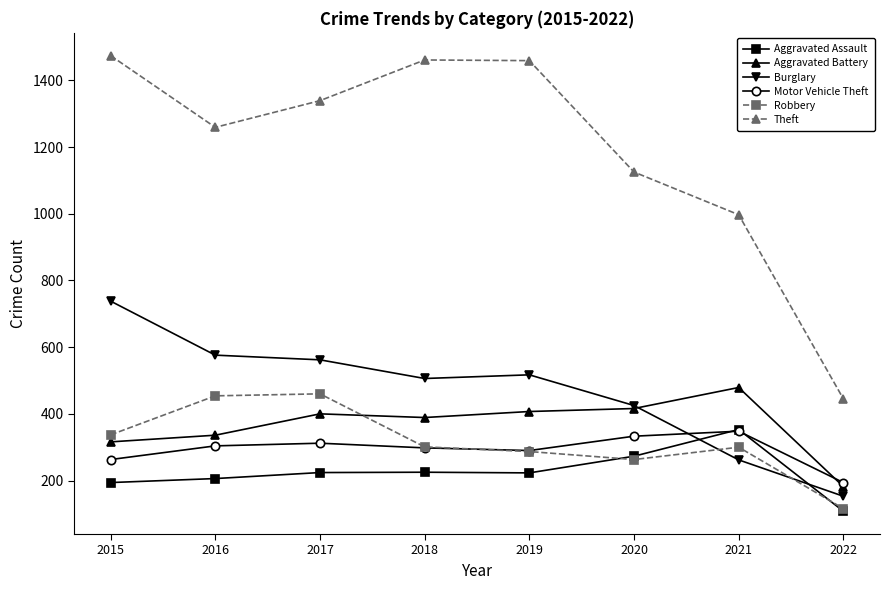

What are all the series names shown in the legend?

Aggravated Assault, Aggravated Battery, Burglary, Motor Vehicle Theft, Robbery, Theft